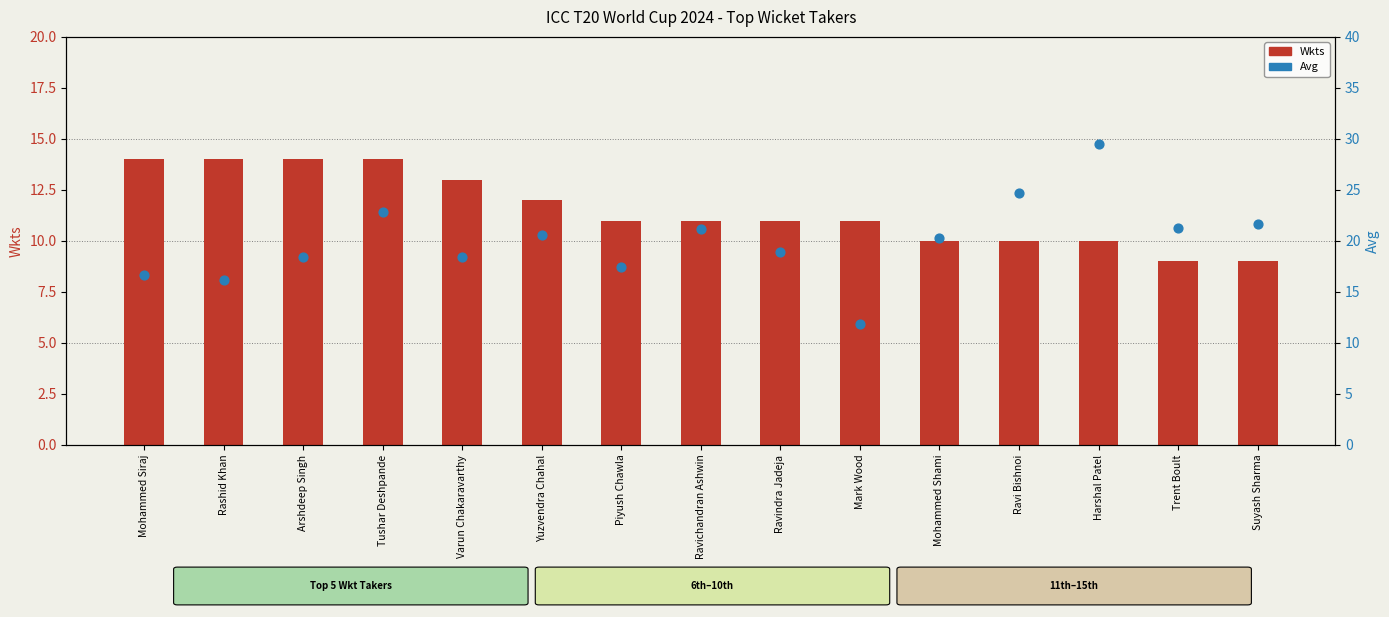

Which series has the largest Y range (max minus min)?

Avg